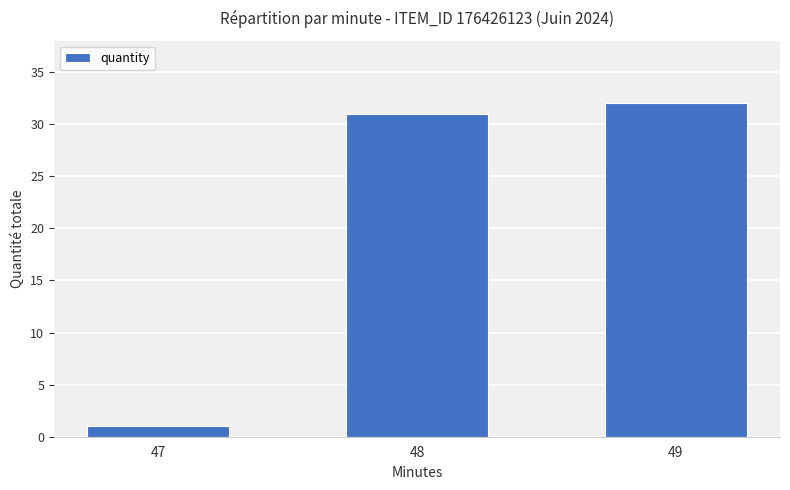

What is the ratio of the value at 49 to the value at 48?

1.0